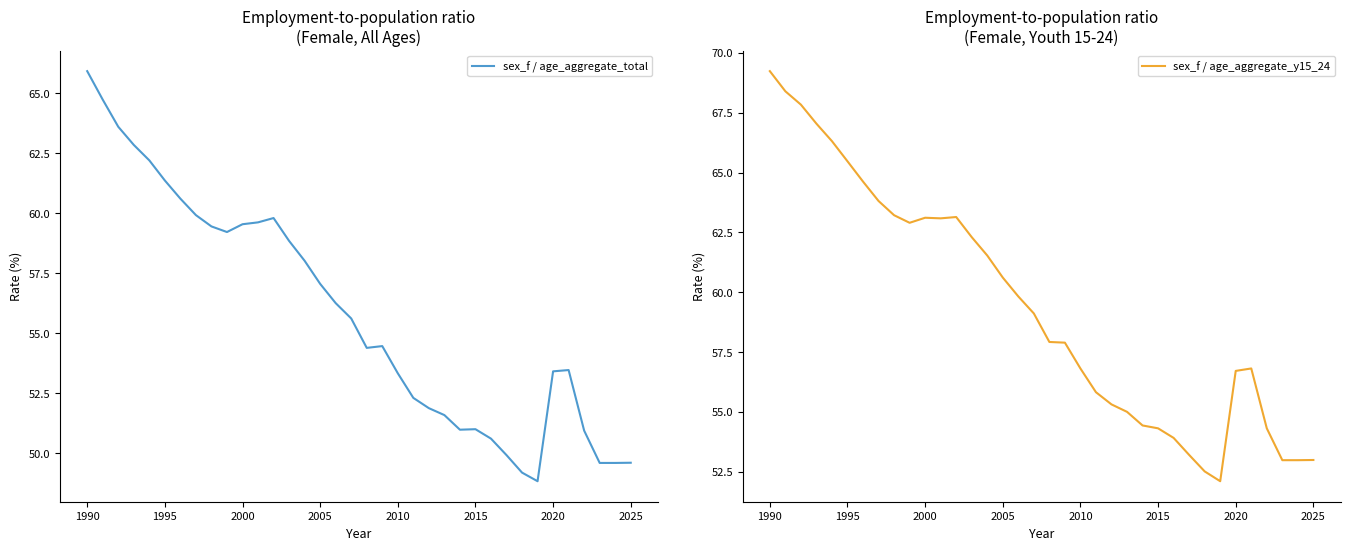

True or false: sex_f / age_aggregate_y15_24 and sex_f / age_aggregate_total cross at least once.

False